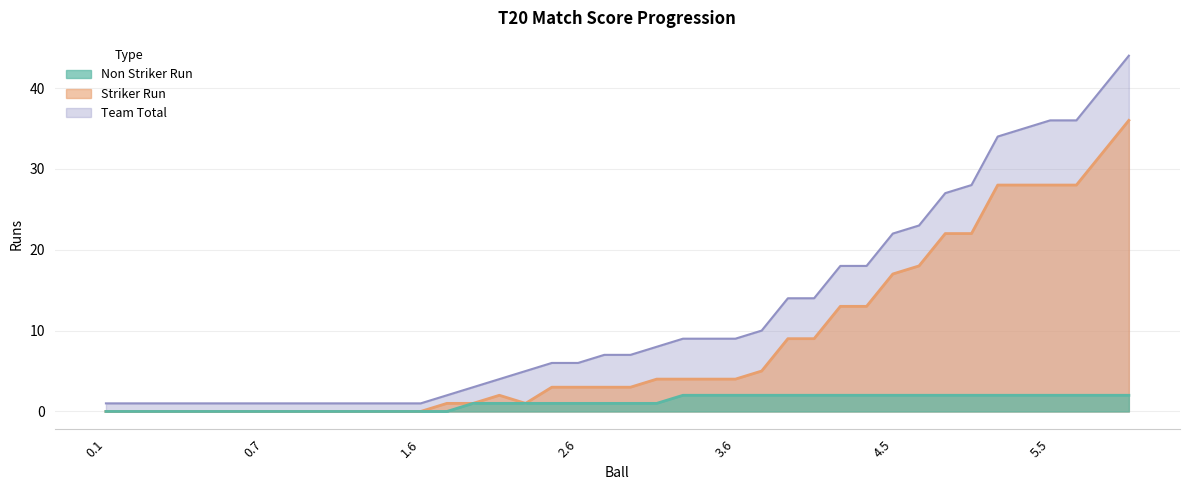

At how many categories does at least one series exceed 14?

12